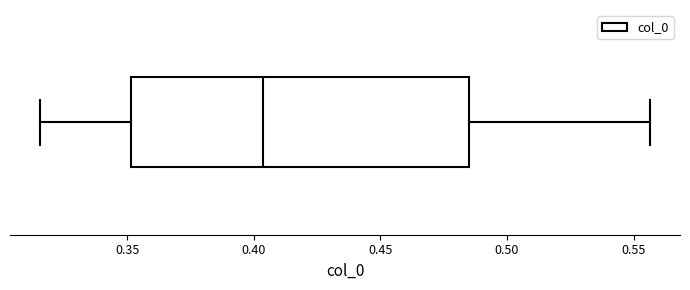

Where does the left whisker of the box end on the x-axis? The values are not printed on the chart, so give them approximately, as read against the axis.

0.315